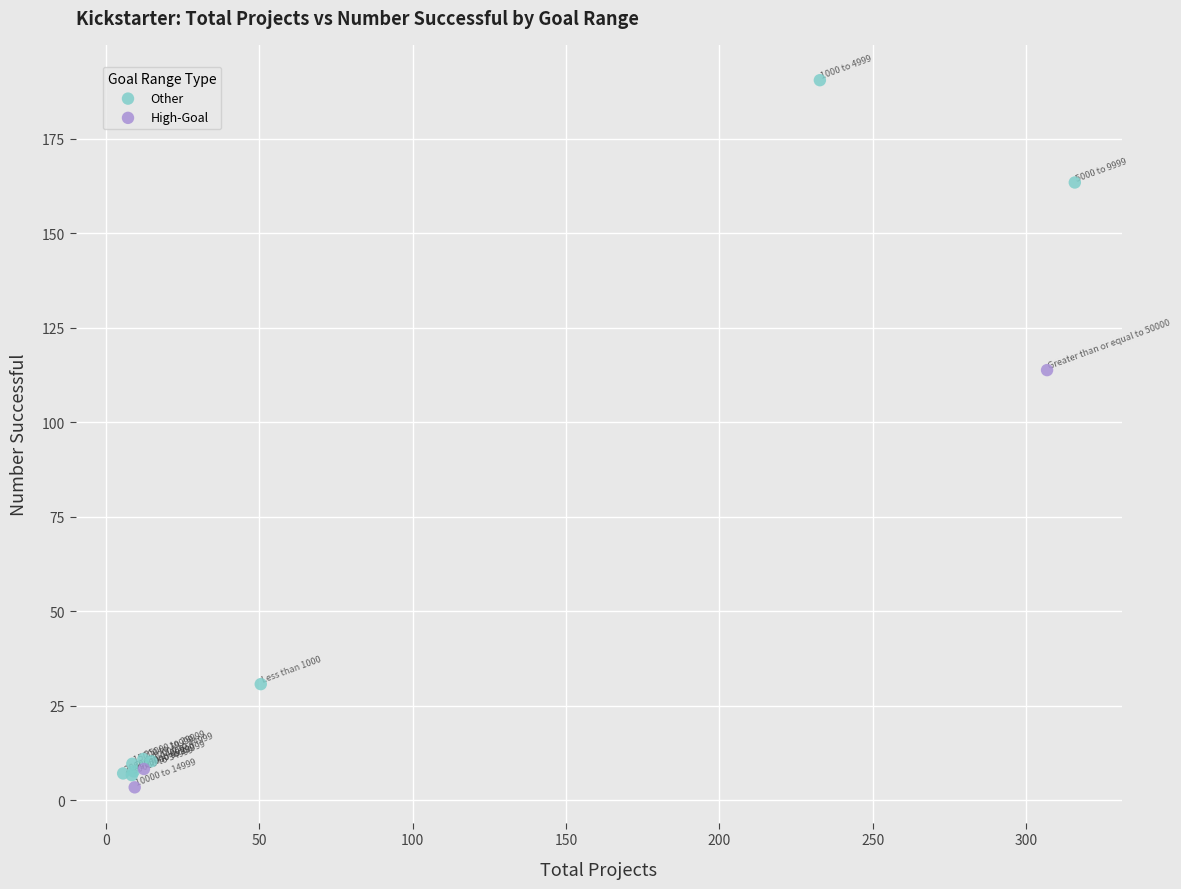

Which series contains the highest Y value?

Other